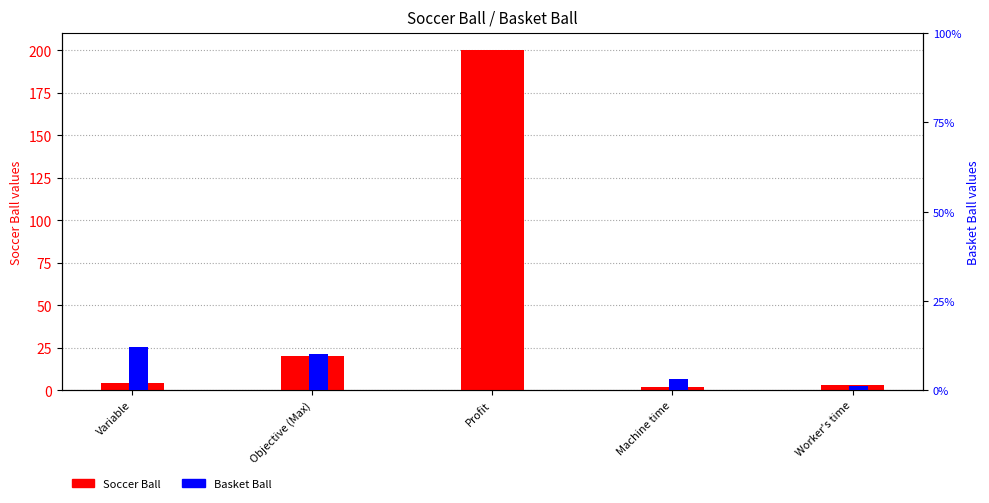

What is the difference between the second highest and second lowest values in the Basket Ball series?

9.0